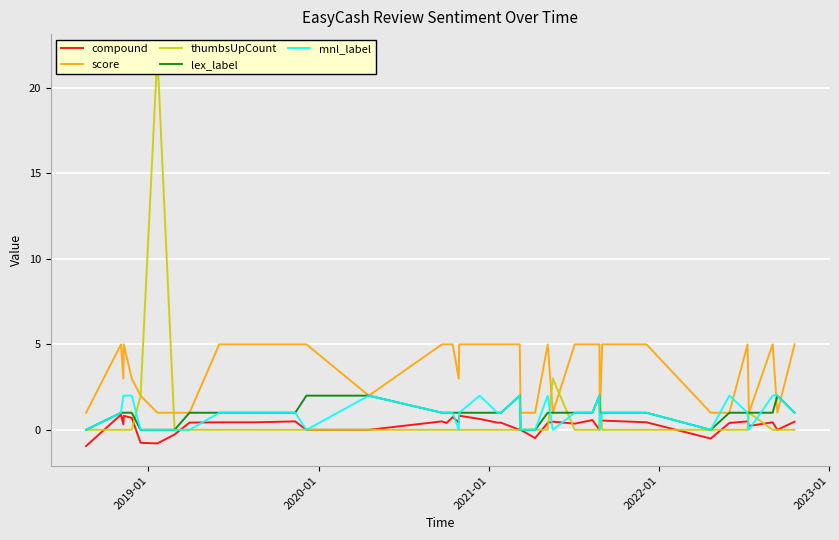

What is the highest value of the compound series?

0.9